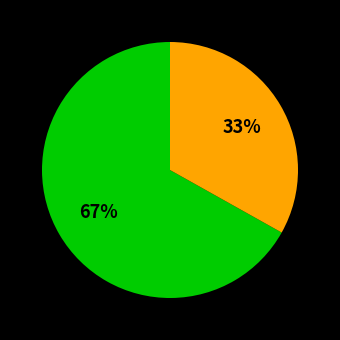

Is there any slice that represents more than half of the pie?

Yes